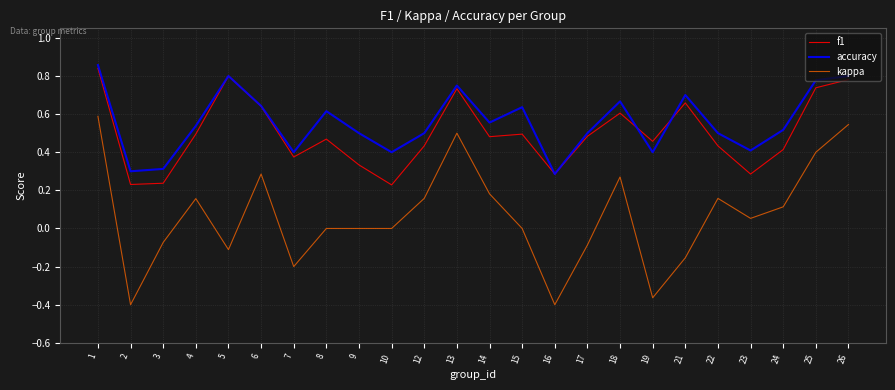

Is the value of kappa at 4 greater than the value of accuracy at 26?

No